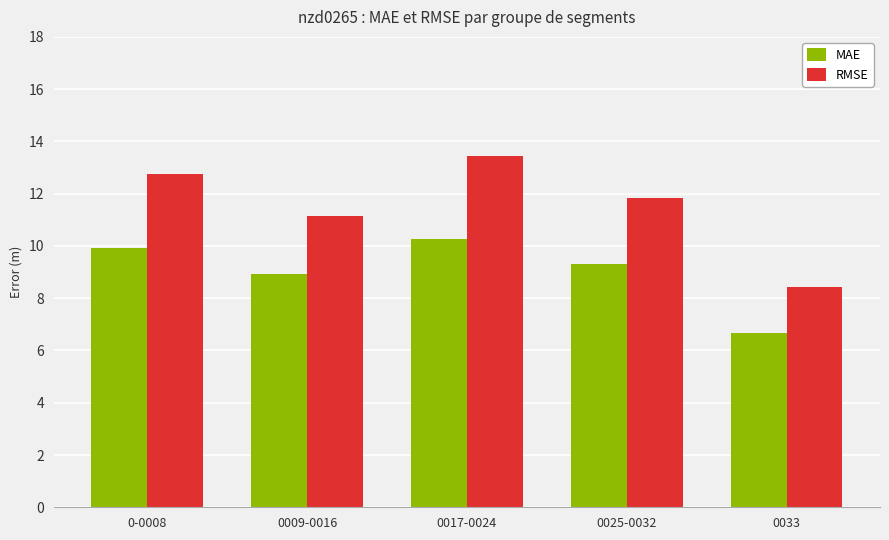

Which series has the largest range (max minus min)?

RMSE